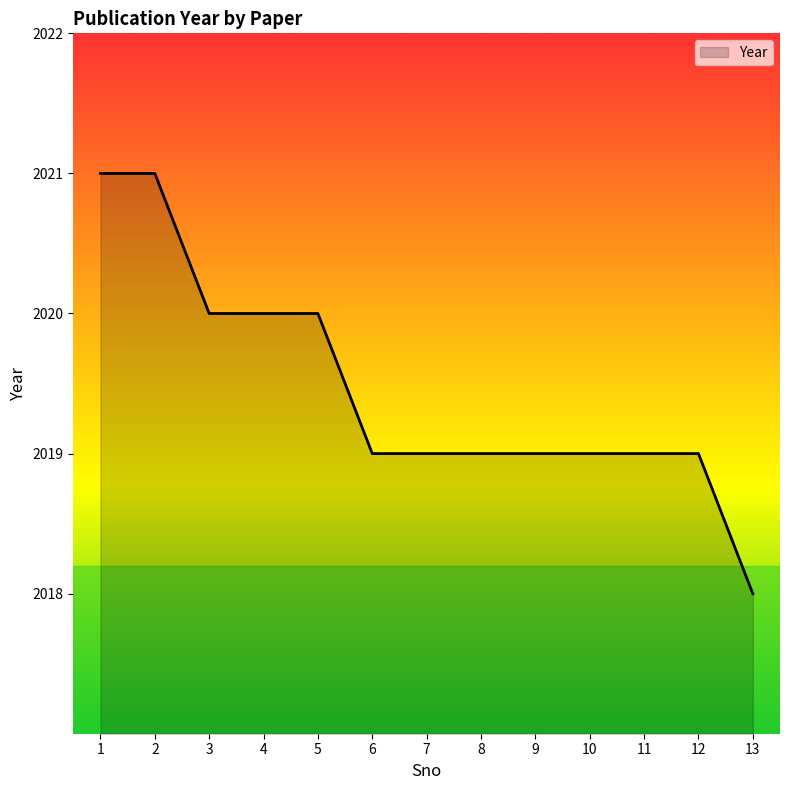

What is the greatest value displayed?

2021